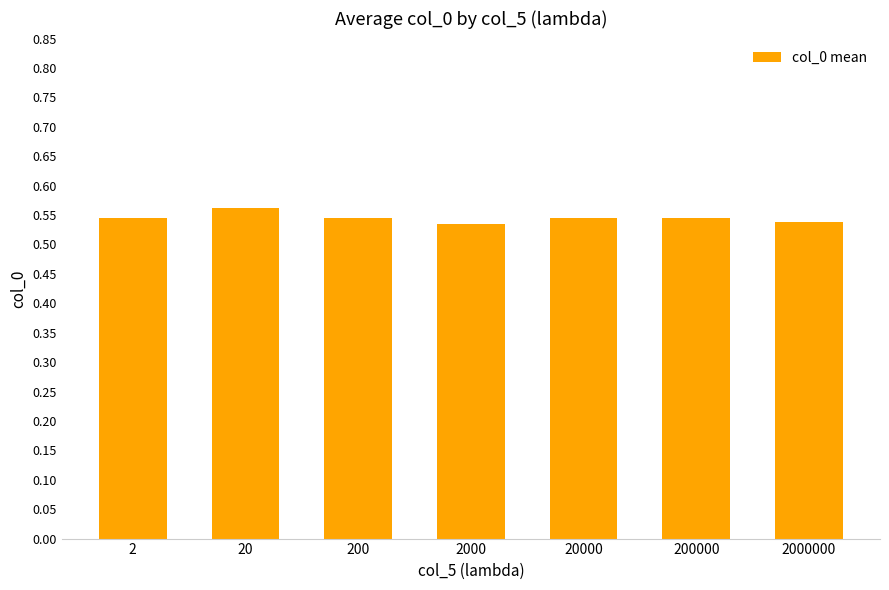

Which has a higher value, 20000 or 20?

20